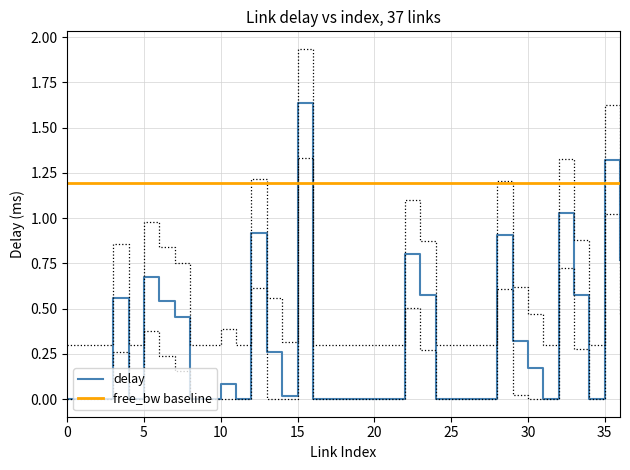

At which category is the sum across all series the highest?

15